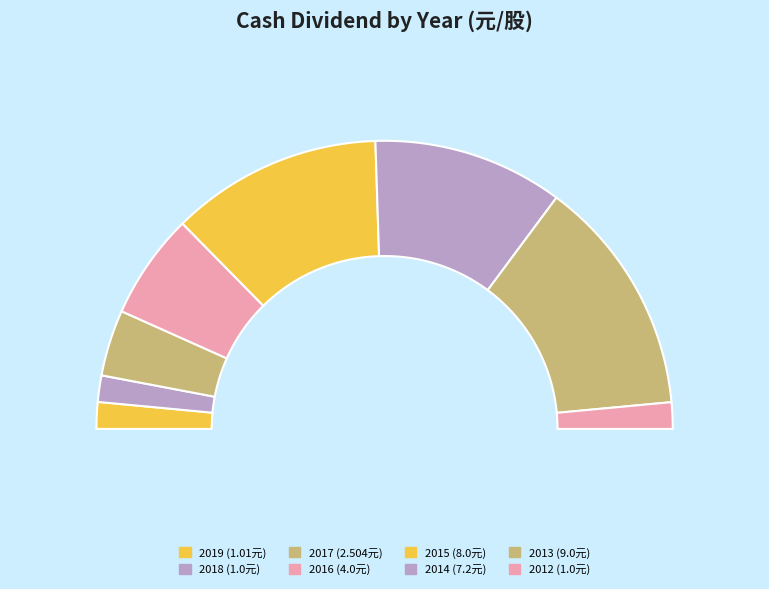

The 2017 slice represents 7% of the pie. True or false?

True